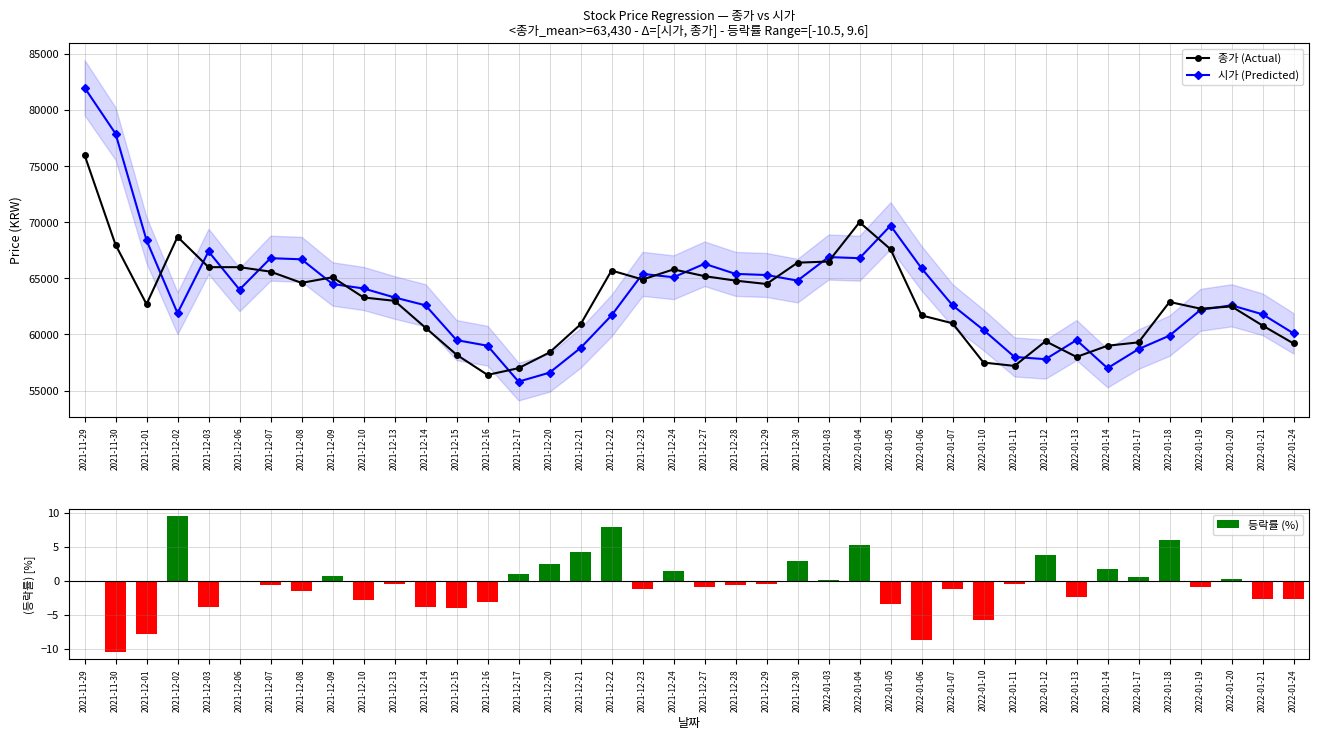

At which category is the sum across all series the highest?

2021-11-29